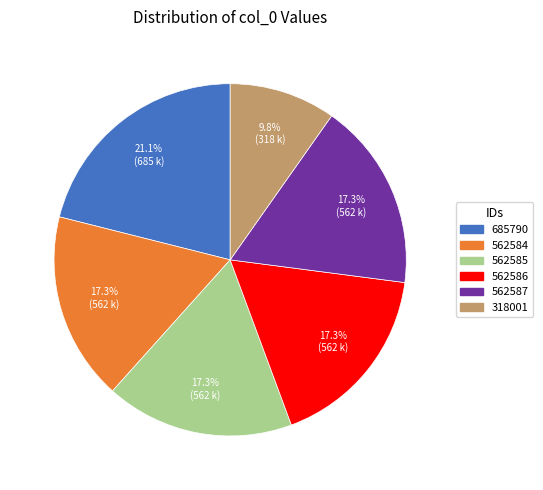

To the nearest percent, what percentage of the pie is 562586?

17%